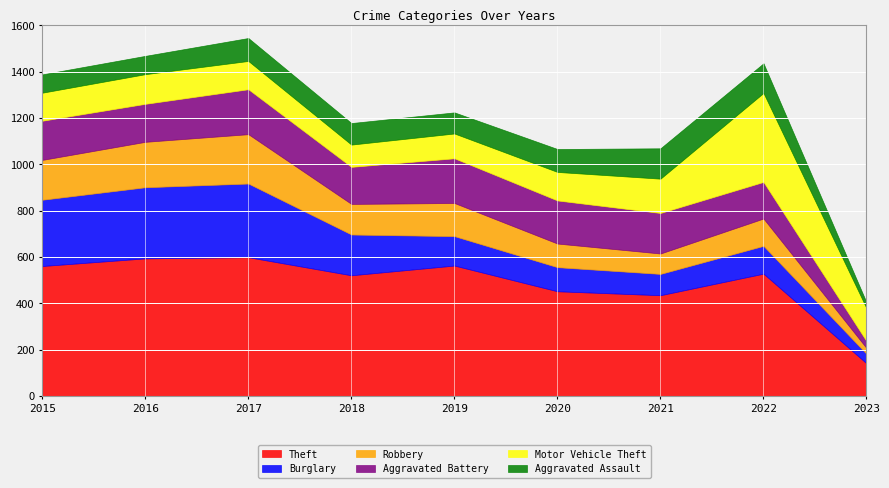

Which category has the highest value in the Motor Vehicle Theft series?

2022